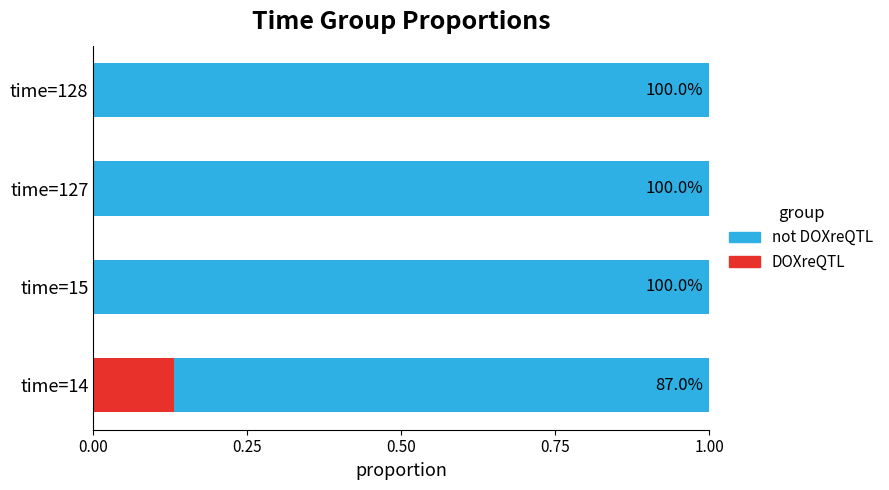

What are all the series names shown in the legend?

not DOXreQTL, DOXreQTL